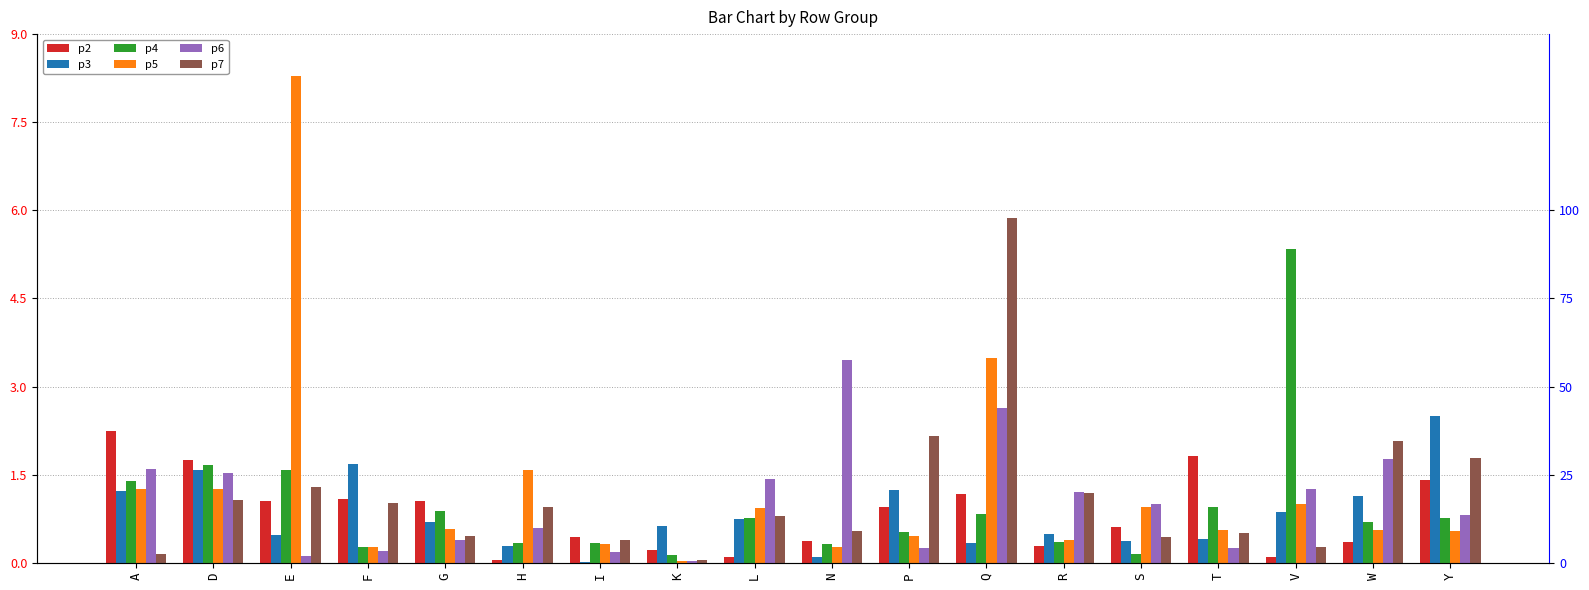

What are all the series names shown in the legend?

p2, p3, p4, p5, p6, p7